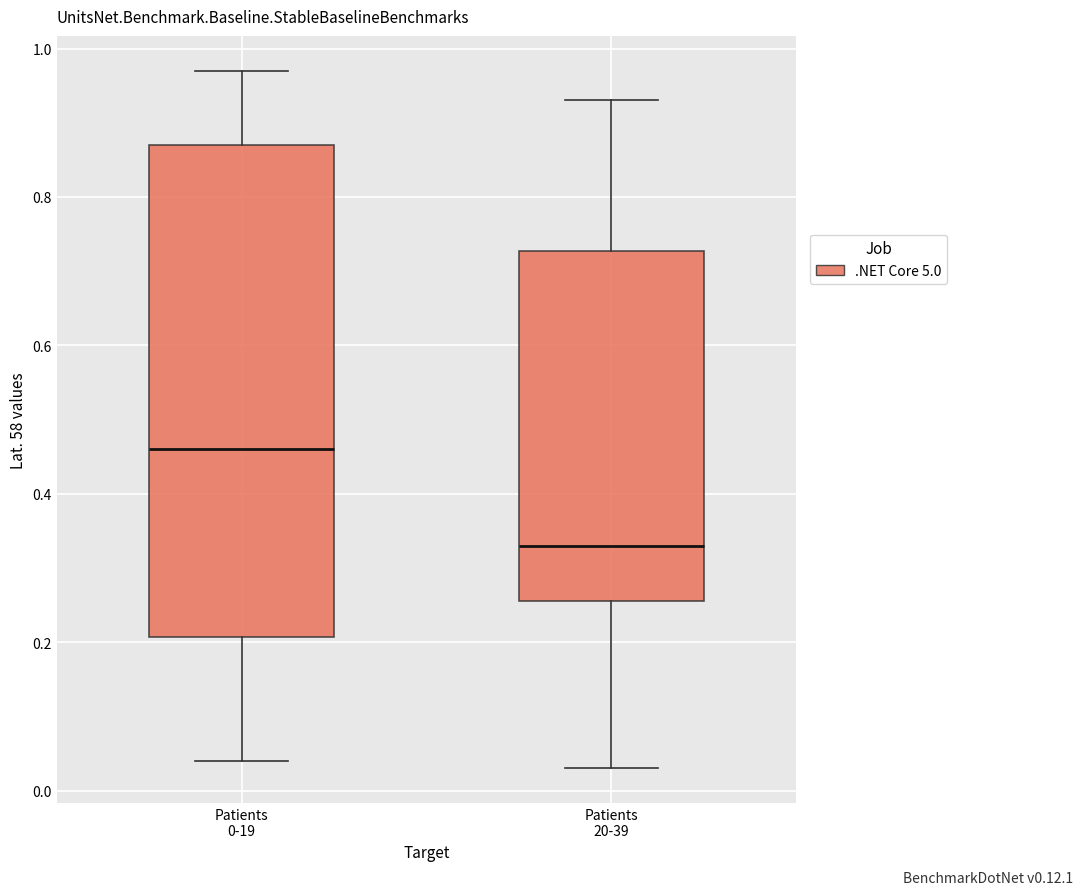

Which box's median line is the highest?

Patients 0-19